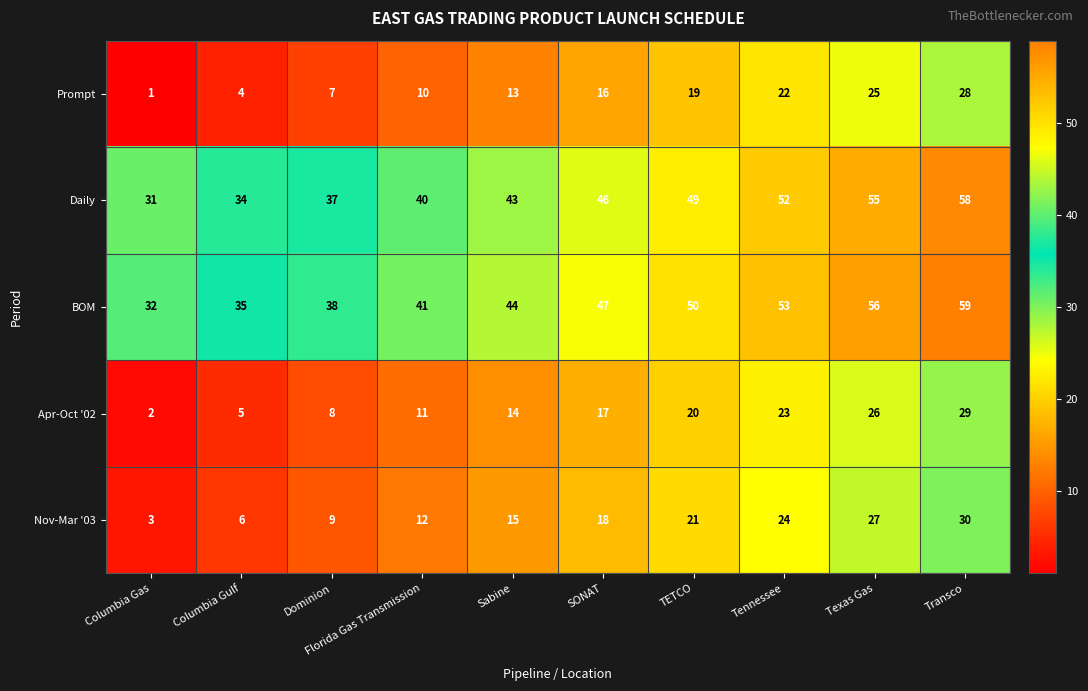

What is the difference between the maximum and second lowest values in the BOM series?

24